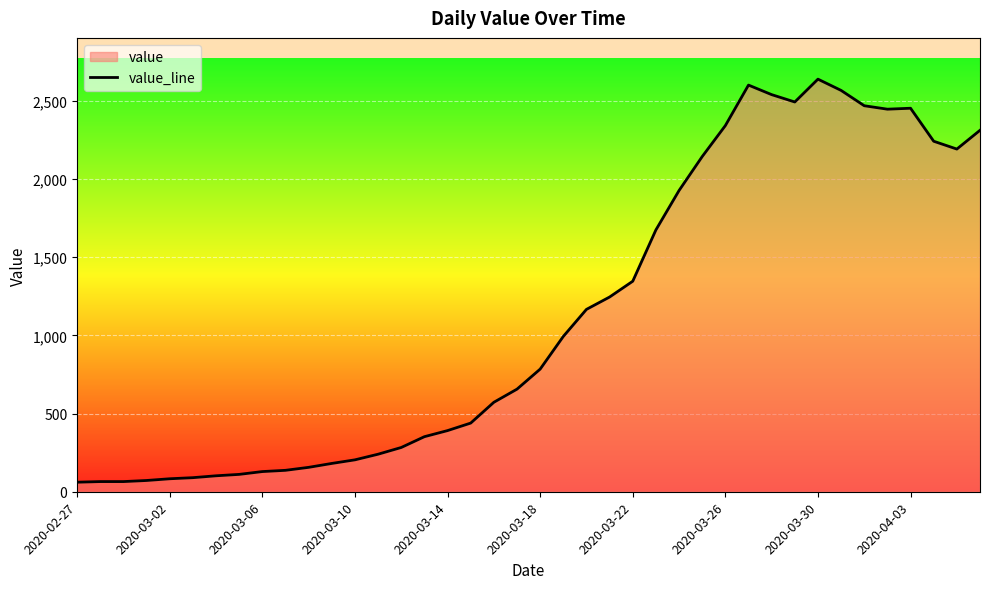

How many lines are shown in the chart?

1